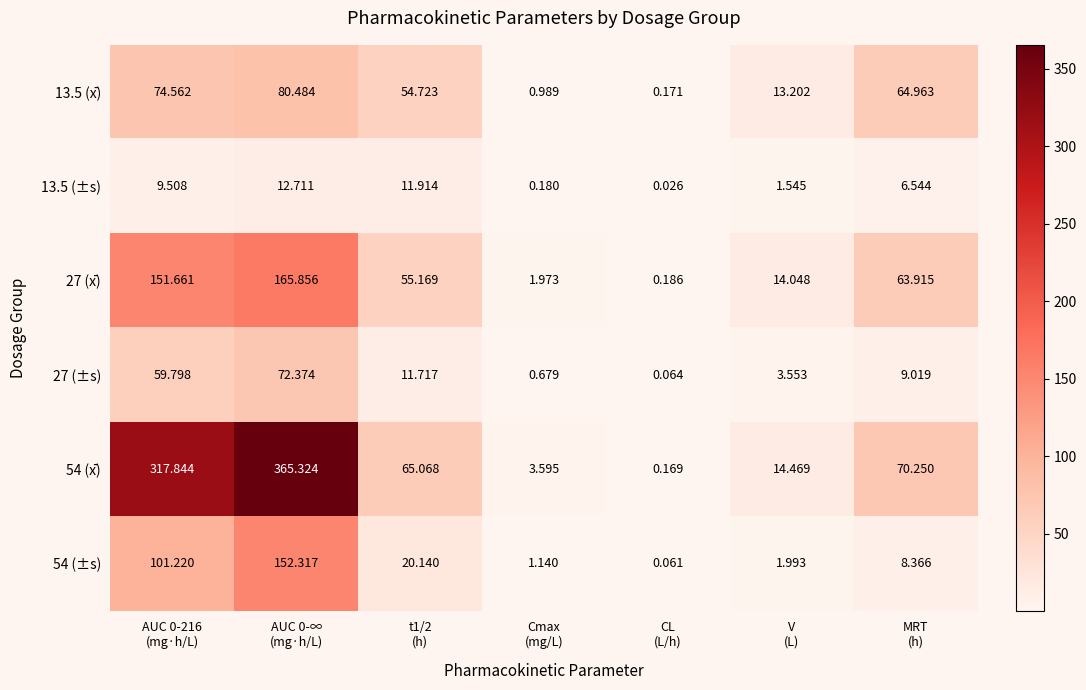

How many categories are shown in the chart?

7